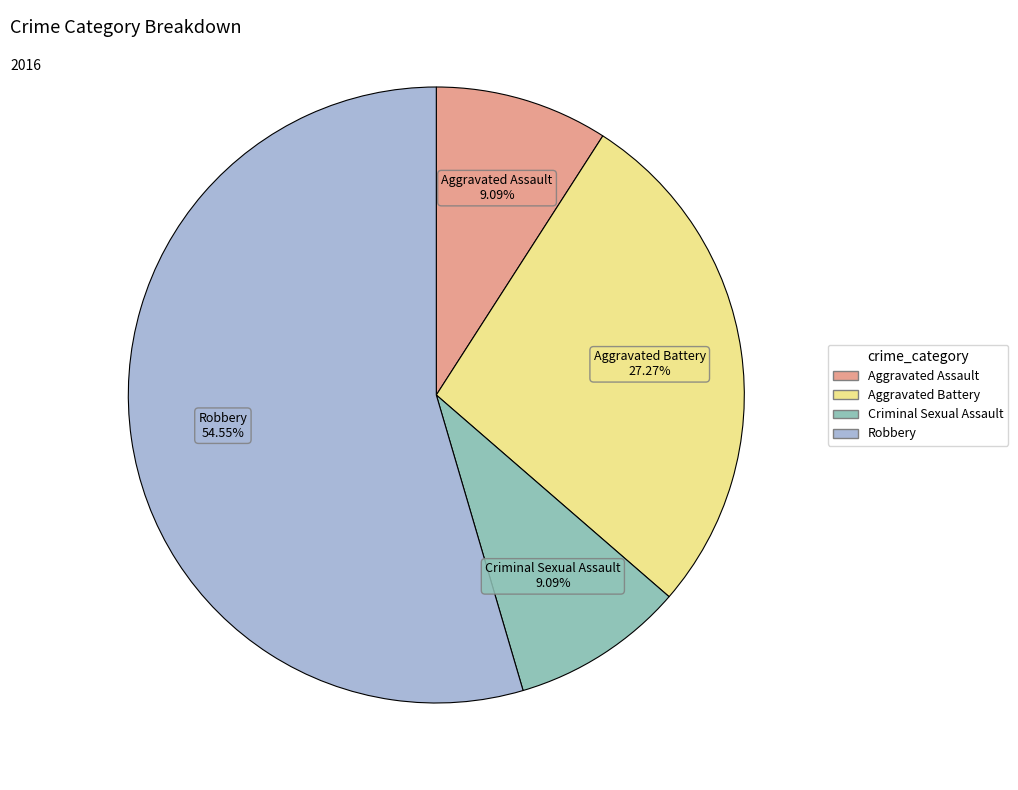

To the nearest percent, what portion does Robbery represent?

55%